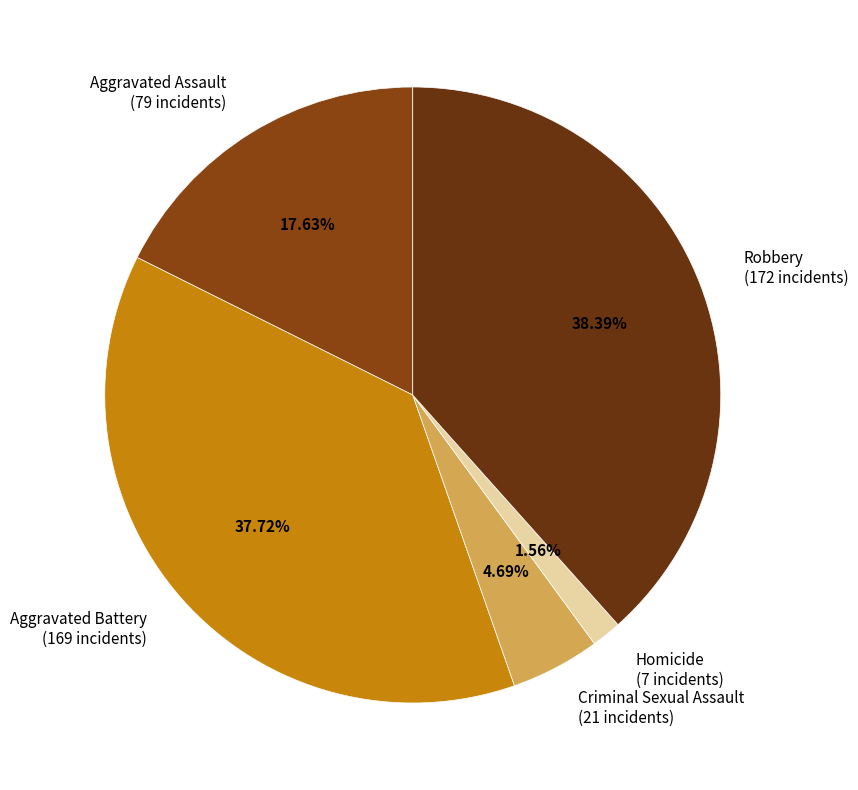

What is the smallest slice in the pie chart?

Homicide